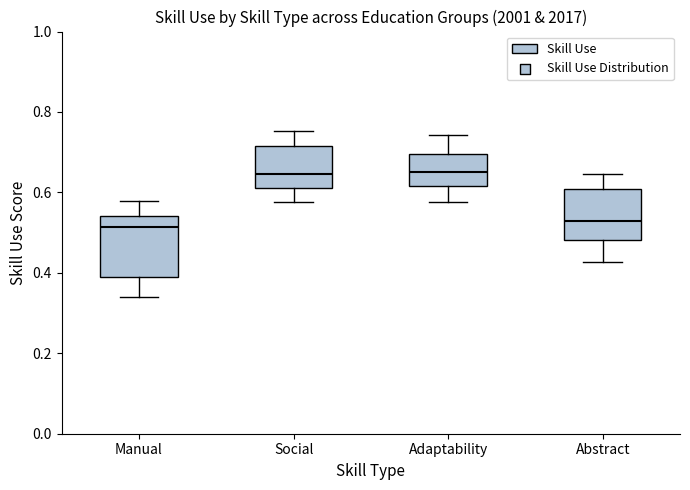

Reading left to right, read every box against the y-axis: the position of its median line, the range the box covers, and the ends of its whiskers. The values are not printed on the chart, so give them approximately, as read against the axis.

Manual: median 0.52, box 0.40 to 0.54, whiskers 0.34 to 0.58
Social: median 0.64, box 0.62 to 0.72, whiskers 0.58 to 0.76
Adaptability: median 0.66, box 0.62 to 0.70, whiskers 0.58 to 0.74
Abstract: median 0.54, box 0.48 to 0.60, whiskers 0.42 to 0.64